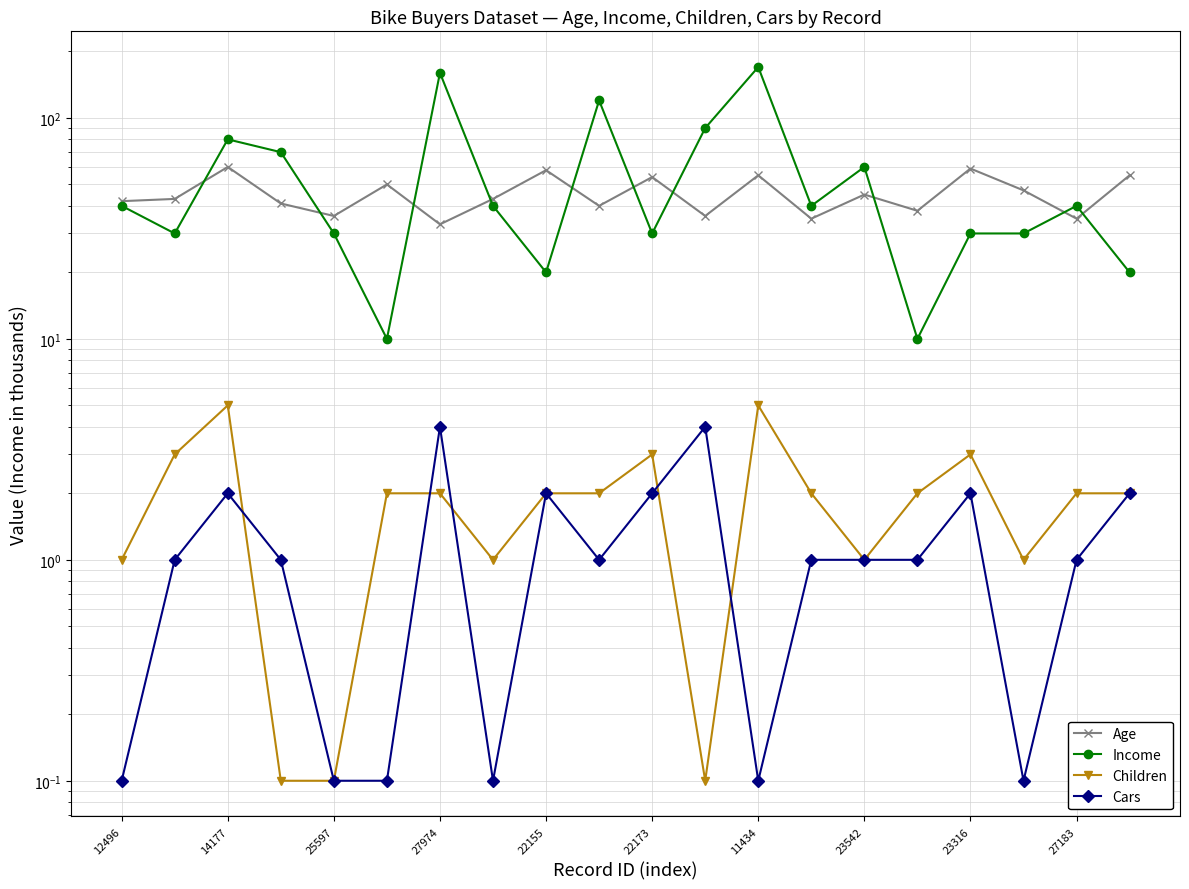

At which category does the chart reach its peak across all series?

11434